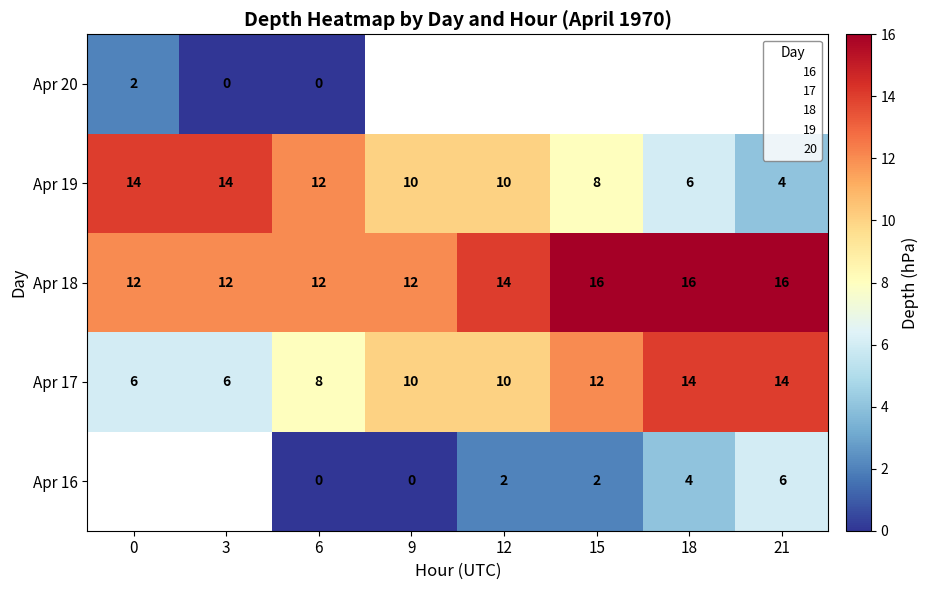

The value of Apr 19 at 15 is 8. True or false?

True